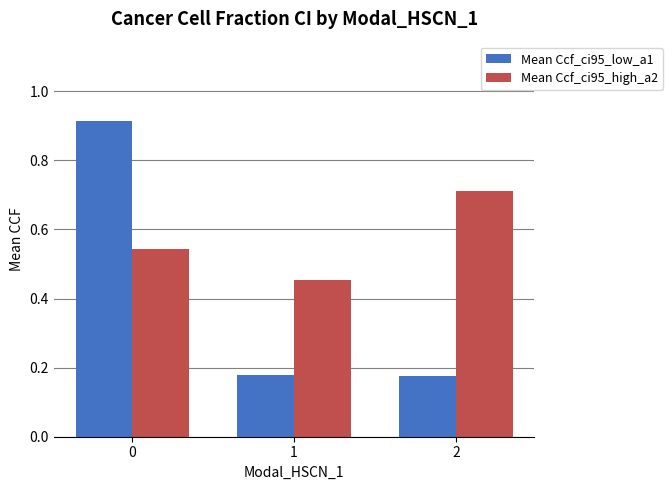

The value of Mean Ccf_ci95_low_a1 at 2 is 0.1. True or false?

False